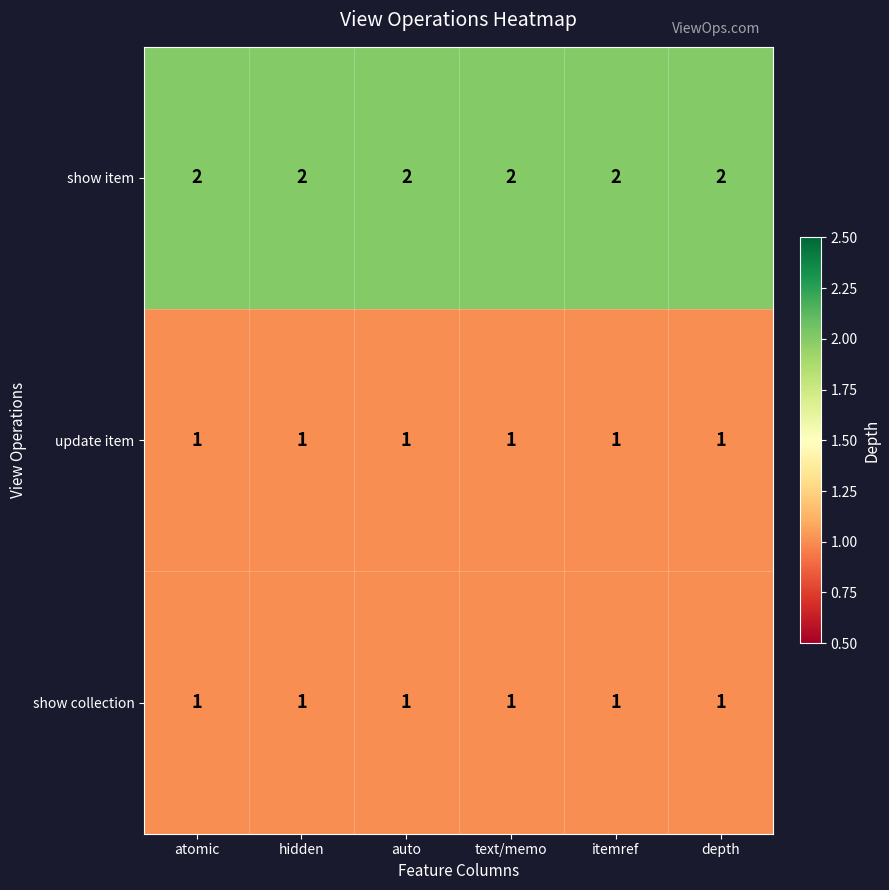

What is the sum of all show collection values?

6